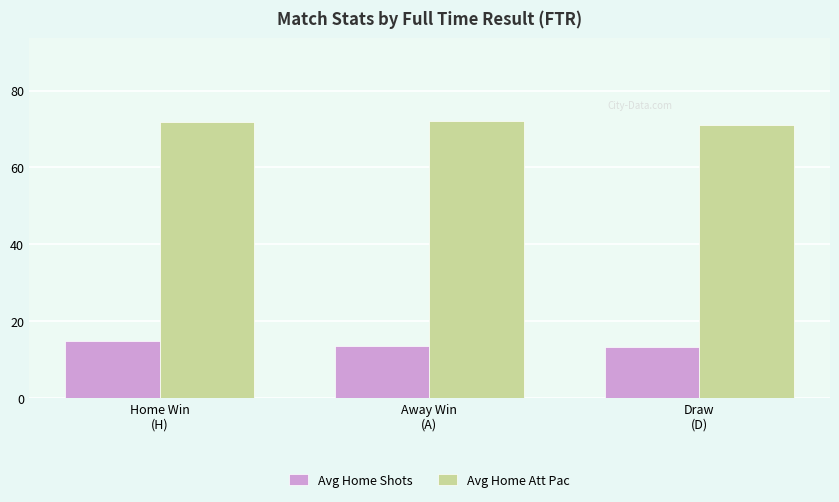

What is the lowest value of the Avg Home Shots series?

13.2